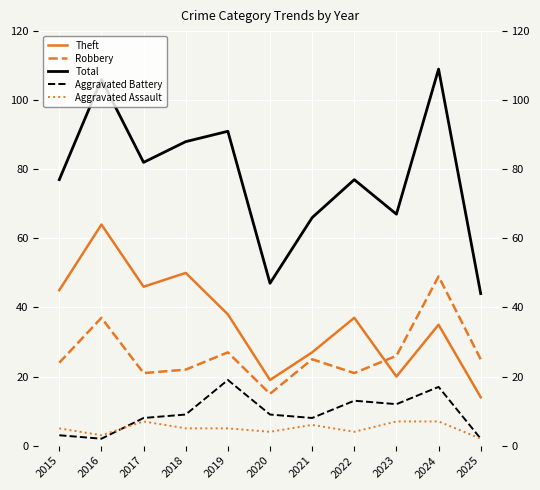

How many interior local peaks does the Total series have?

4